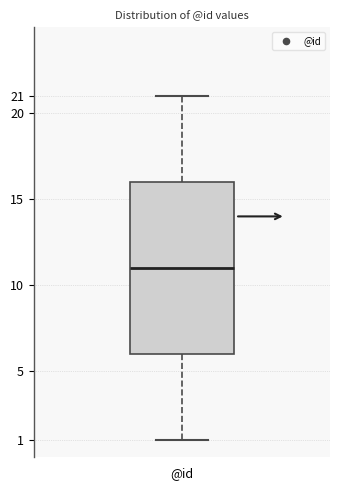

Transcribe this box plot: give where the median line is, the range the box spans, and where the two whiskers end, as read against the y-axis. The values are not printed on the chart, so give them approximately, as read against the axis.

median 11, box 6 to 16, whiskers 1 to 21